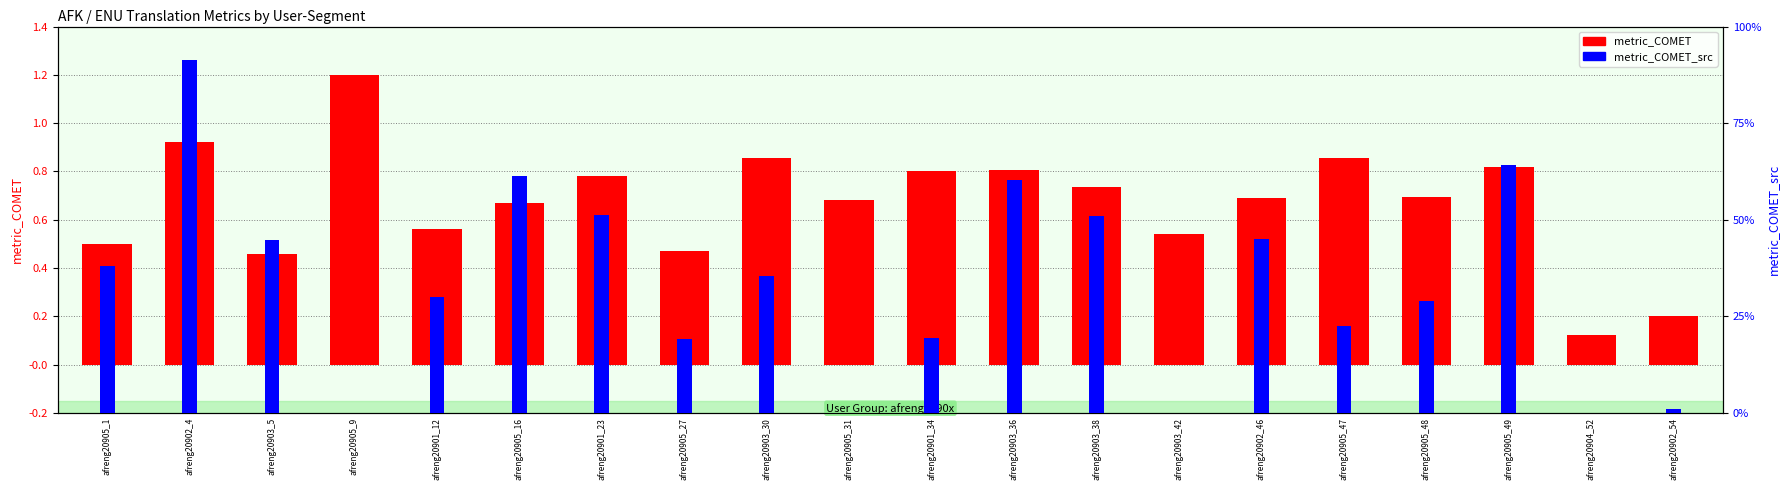

How many groups of bars are there?

20